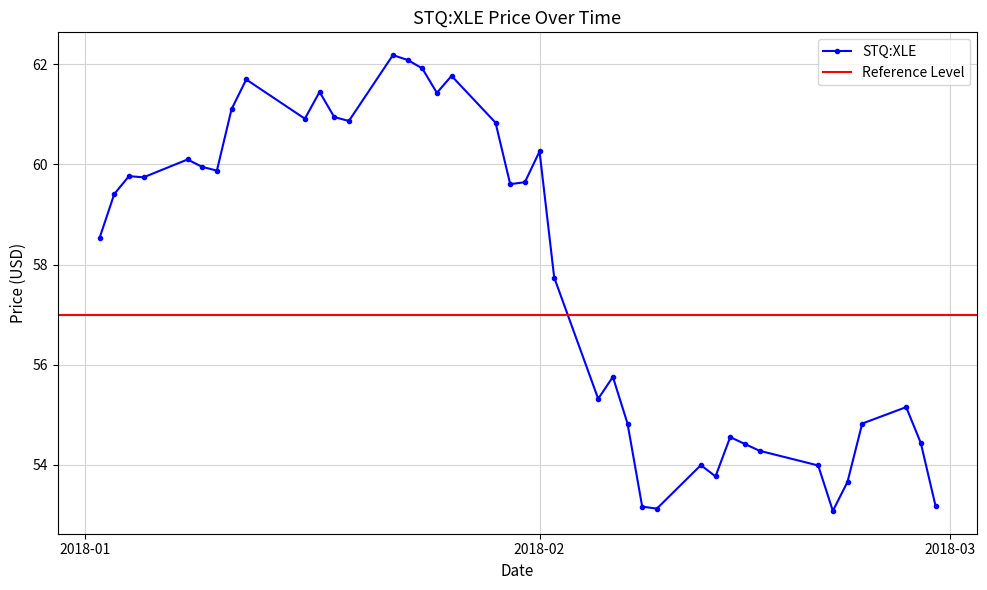

True or false: the data shows 54.6 at 2018-02-14.

True